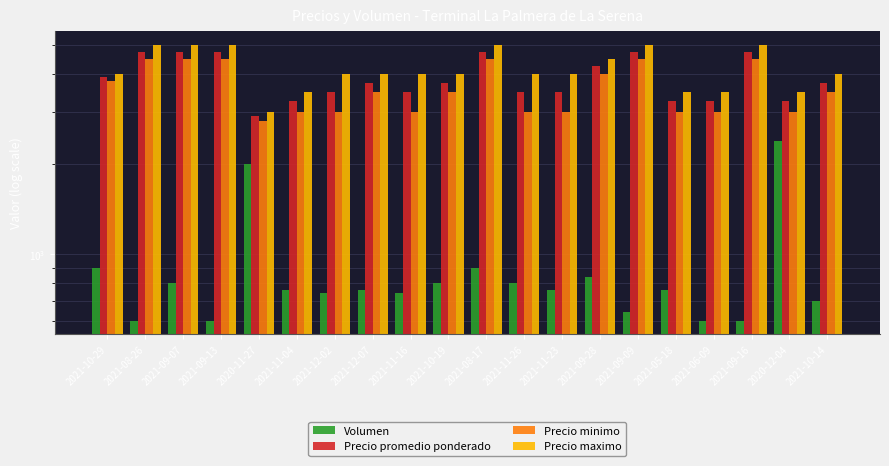

Are the bars grouped side by side (vs. stacked)?

Yes